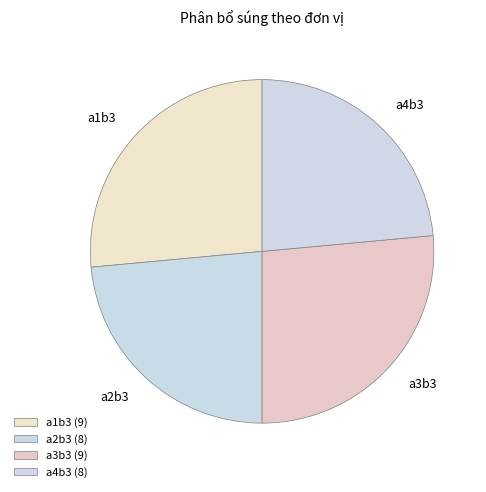

How many slices are in this pie chart?

4